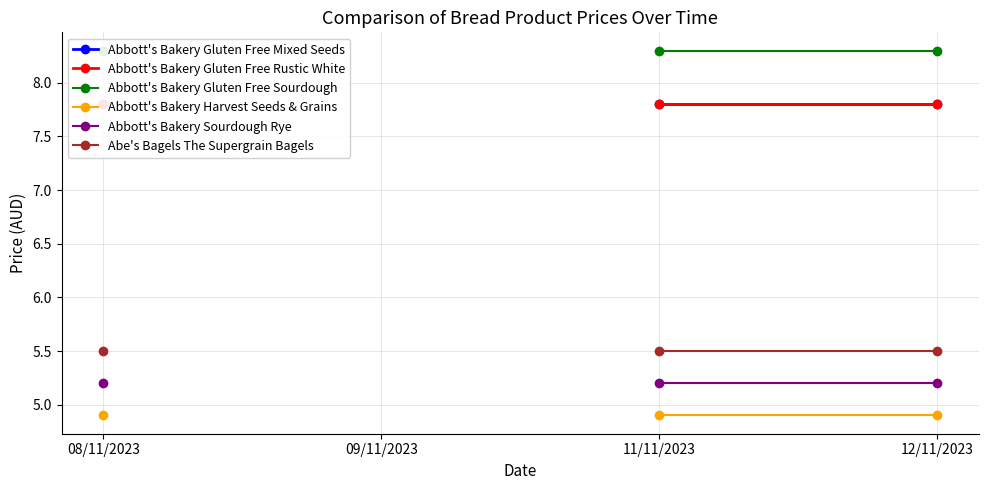

Between 08/11/2023 and 11/11/2023, which series saw the biggest shift?

Abbott's Bakery Gluten Free Mixed Seeds